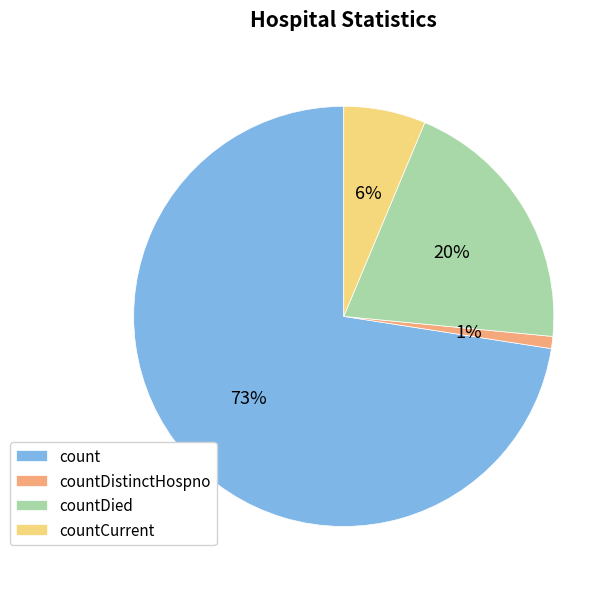

To the nearest percent, what is the difference between the largest and smallest slice percentages?

72%